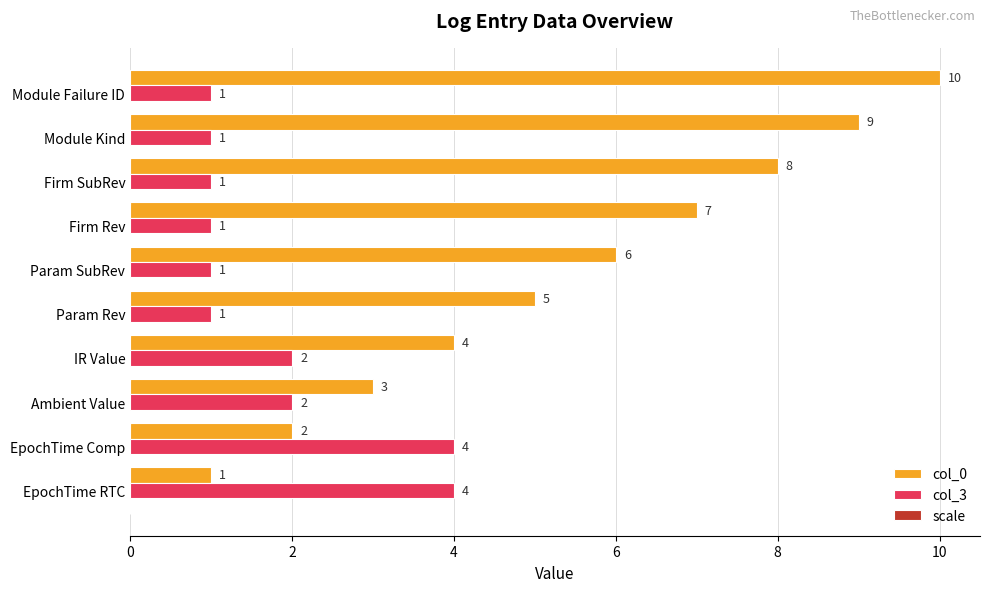

Which series changed the most between IR Value and Firm SubRev?

col_0